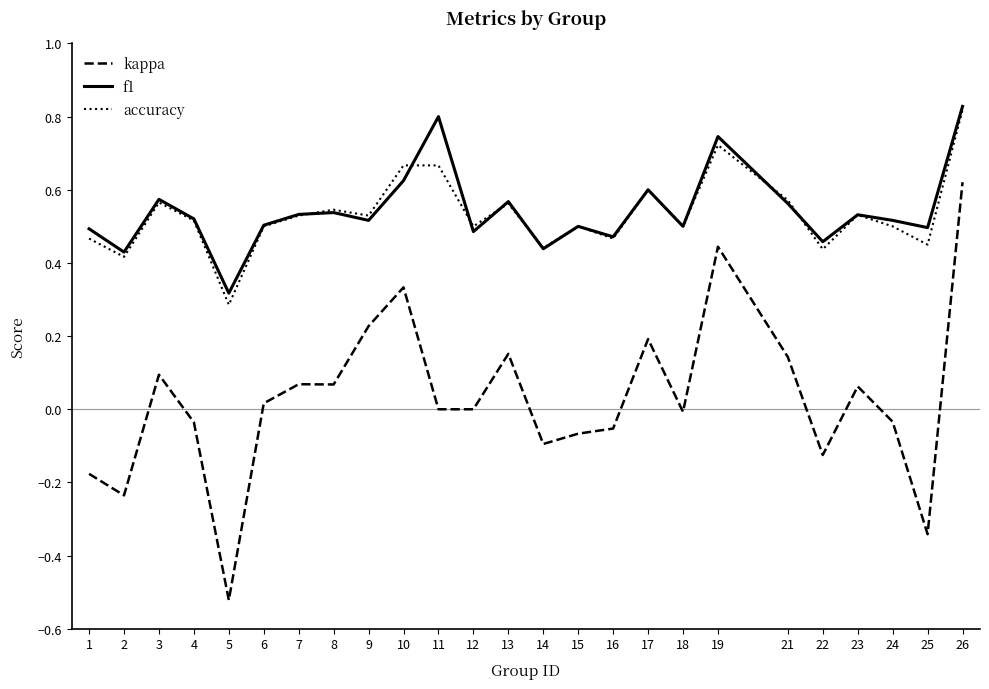

At which category does the chart reach its minimum across all series?

5